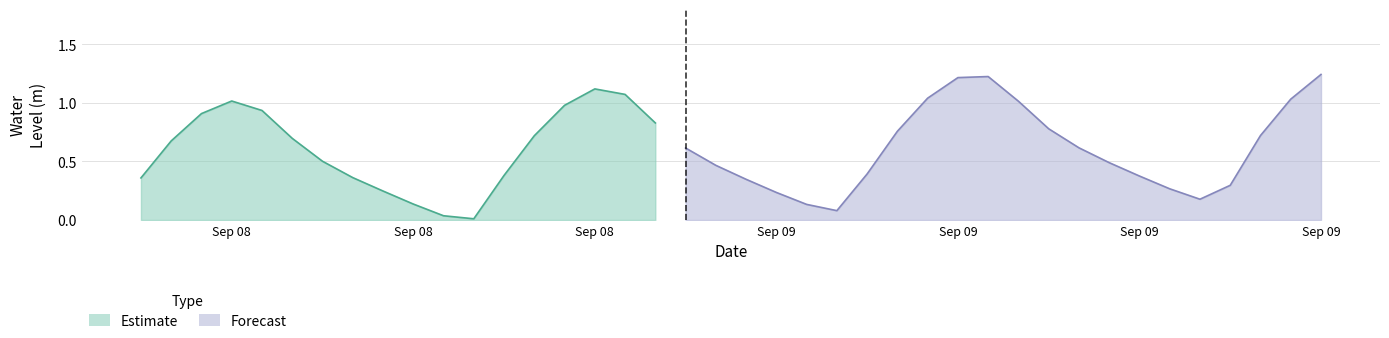

What is the label of the 38th point from the left?

2025-09-09 19:00:00